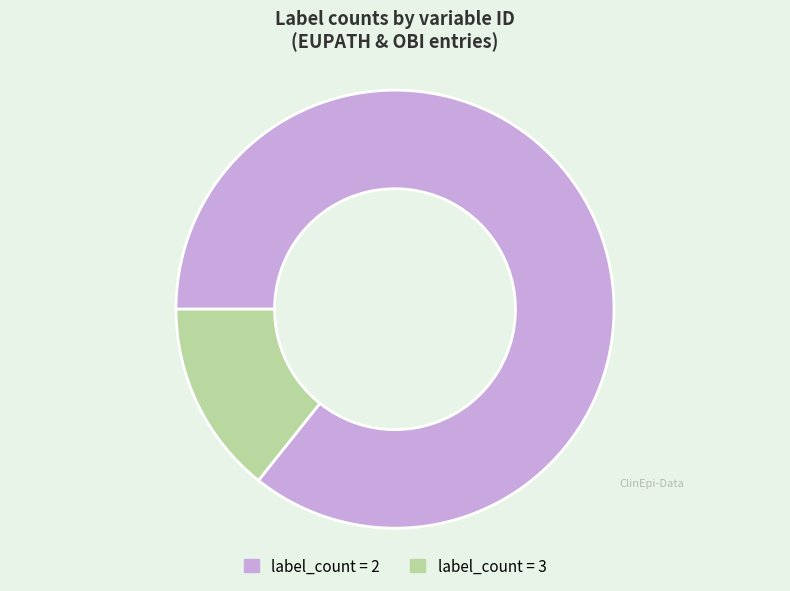

Is it true that label_count = 2 is 80% of the pie?

False